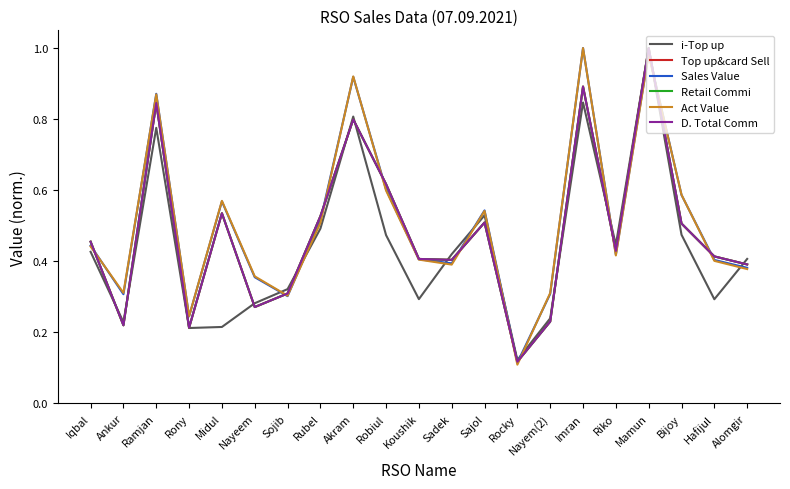

True or false: Sales Value has more than 2 interior local peaks.

True